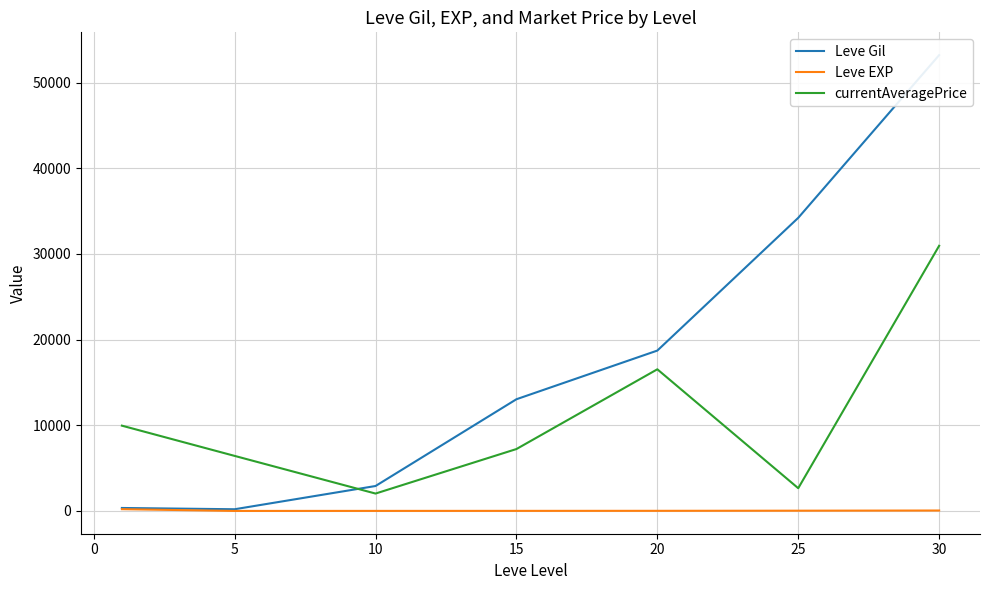

How many values in the Leve Gil series exceed 13040?

3